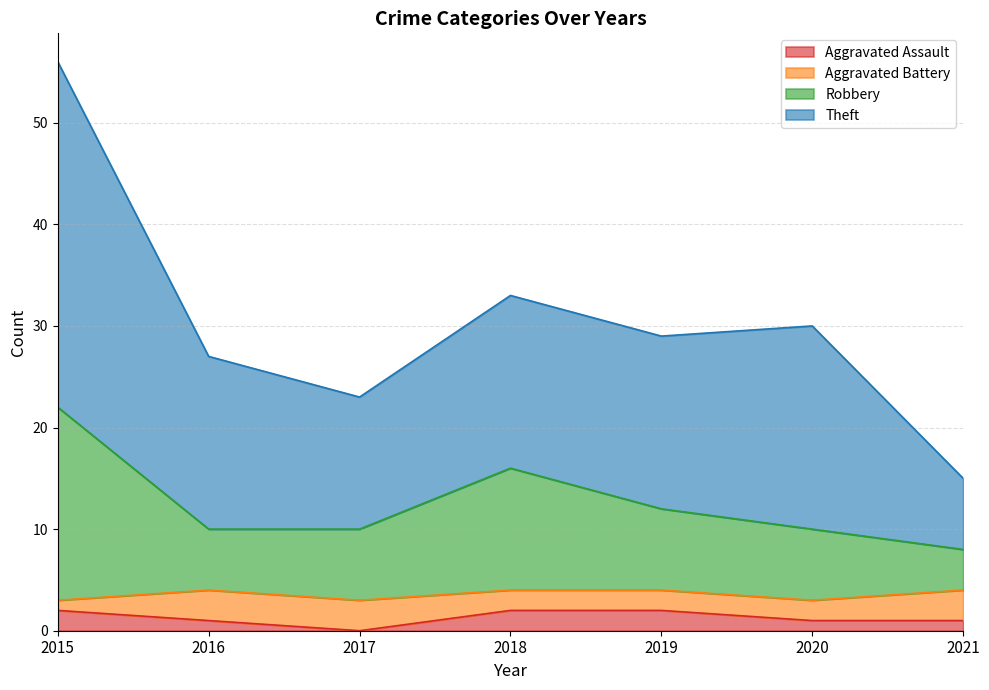

At which category is the sum across all series the highest?

2015